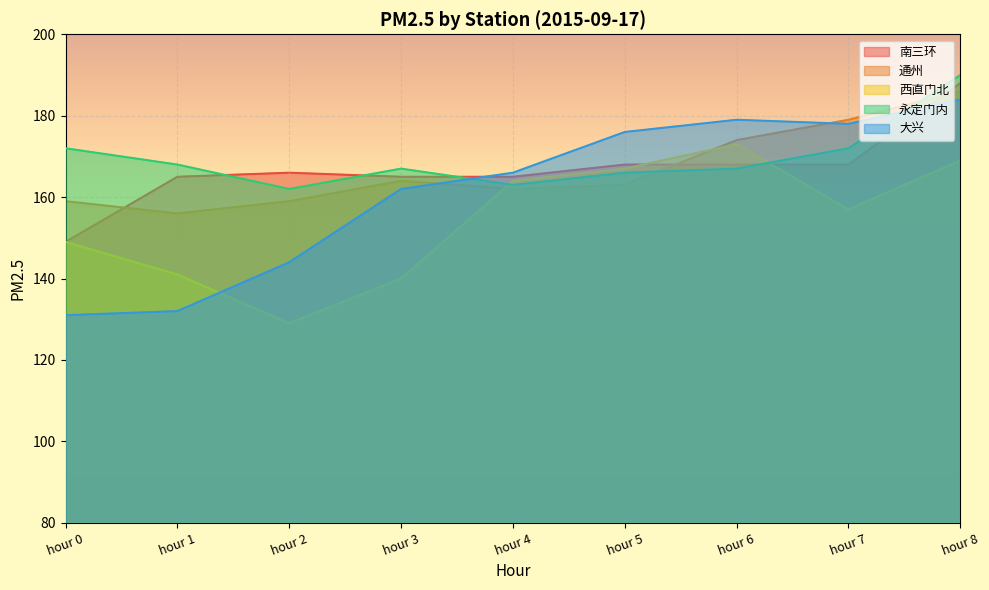

Reading left to right, extract all data points from this chart.

南三环: hour 0=149	hour 1=165	hour 2=166	hour 3=165	hour 4=165	hour 5=168	hour 6=168	hour 7=168	hour 8=188
通州: hour 0=159	hour 1=156	hour 2=159	hour 3=164	hour 4=162	hour 5=163	hour 6=174	hour 7=179	hour 8=186
西直门北: hour 0=149	hour 1=141	hour 2=129	hour 3=140	hour 4=164	hour 5=167	hour 6=173	hour 7=157	hour 8=169
永定门内: hour 0=172	hour 1=168	hour 2=162	hour 3=167	hour 4=163	hour 5=166	hour 6=167	hour 7=172	hour 8=190
大兴: hour 0=131	hour 1=132	hour 2=144	hour 3=162	hour 4=166	hour 5=176	hour 6=179	hour 7=178	hour 8=184